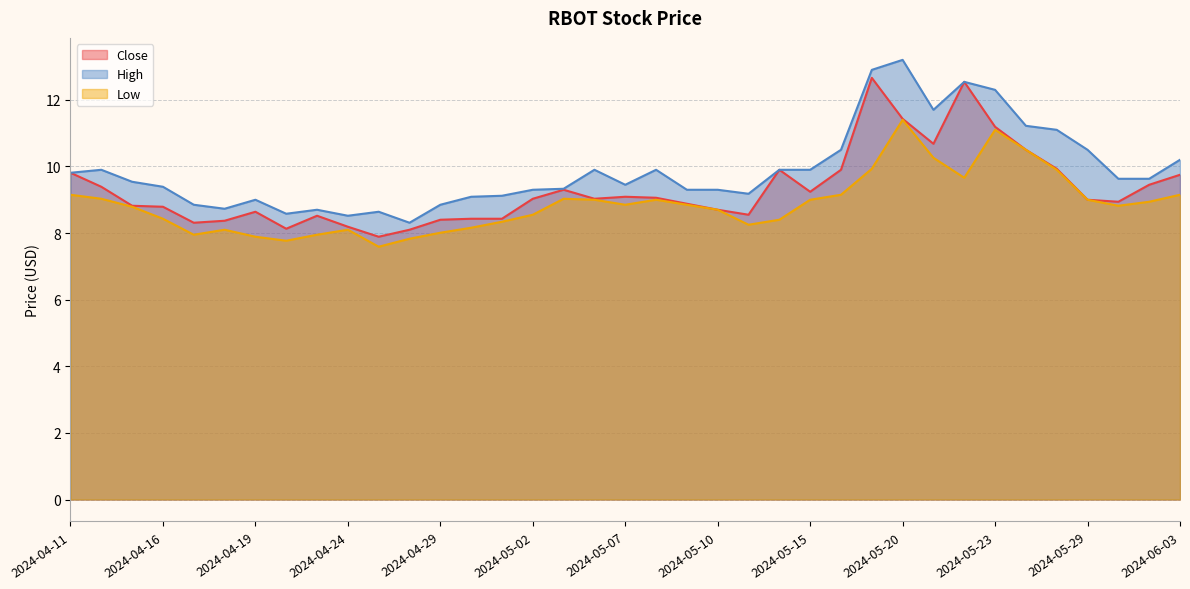

True or false: Low and Close cross at least once.

False